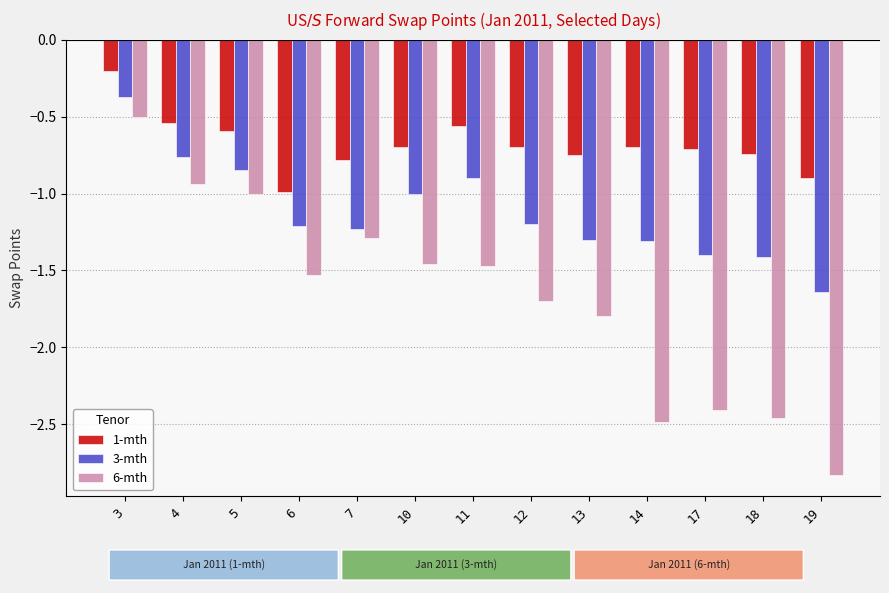

Rank the series by their average value, from highest to lowest.

1-mth, 3-mth, 6-mth